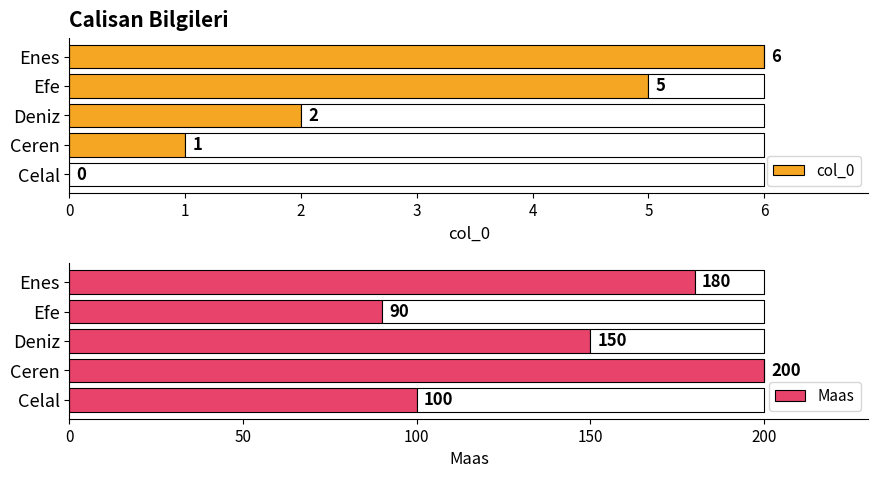

What is the sum of all Maas values?

720